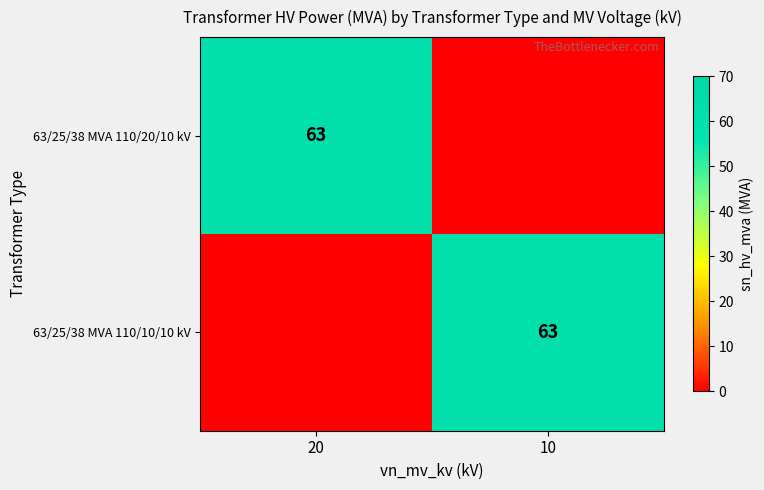

The 63/25/38 MVA 110/10/10 kV series shows 102 at 10. True or false?

False